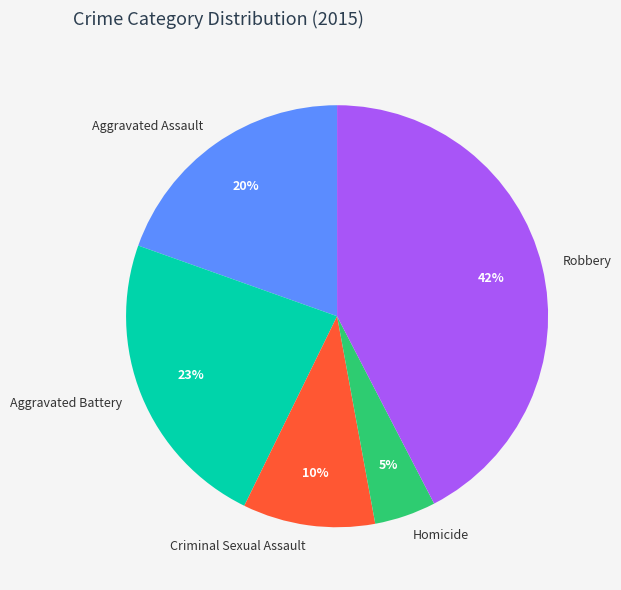

Which category has the biggest portion of the pie?

Robbery